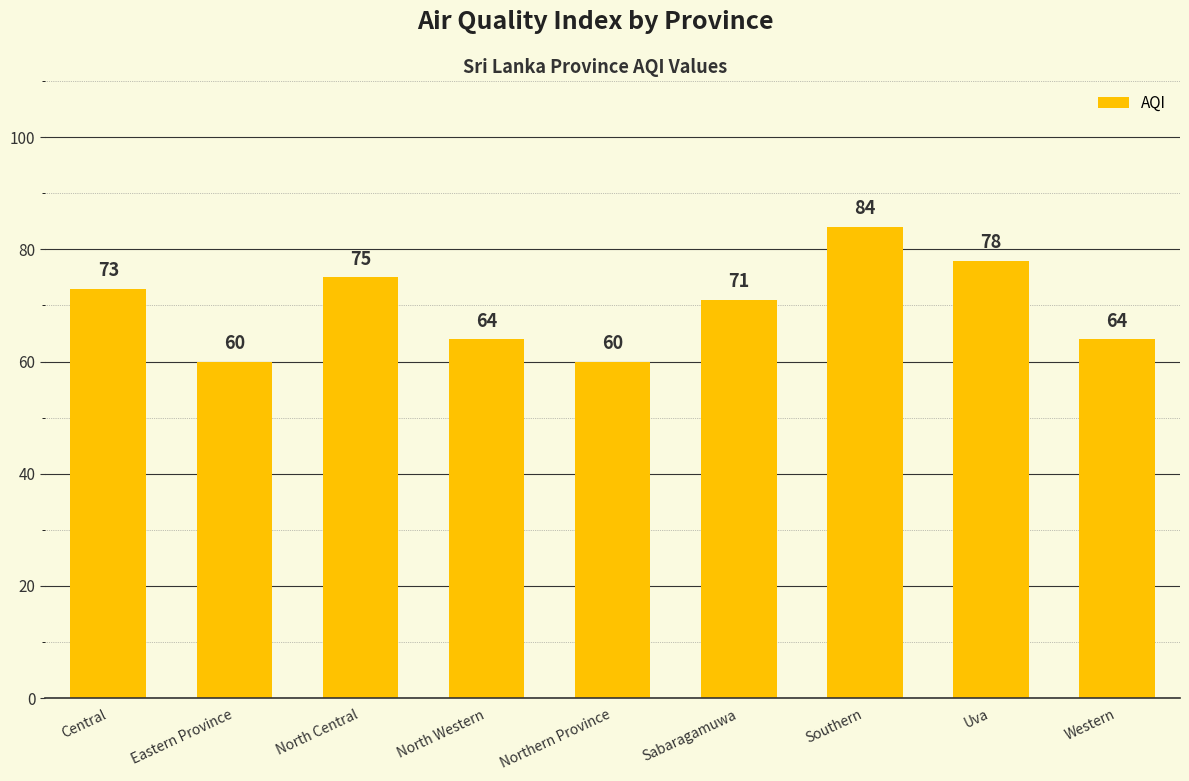

What is the sum of the values at North Western and Central?

137